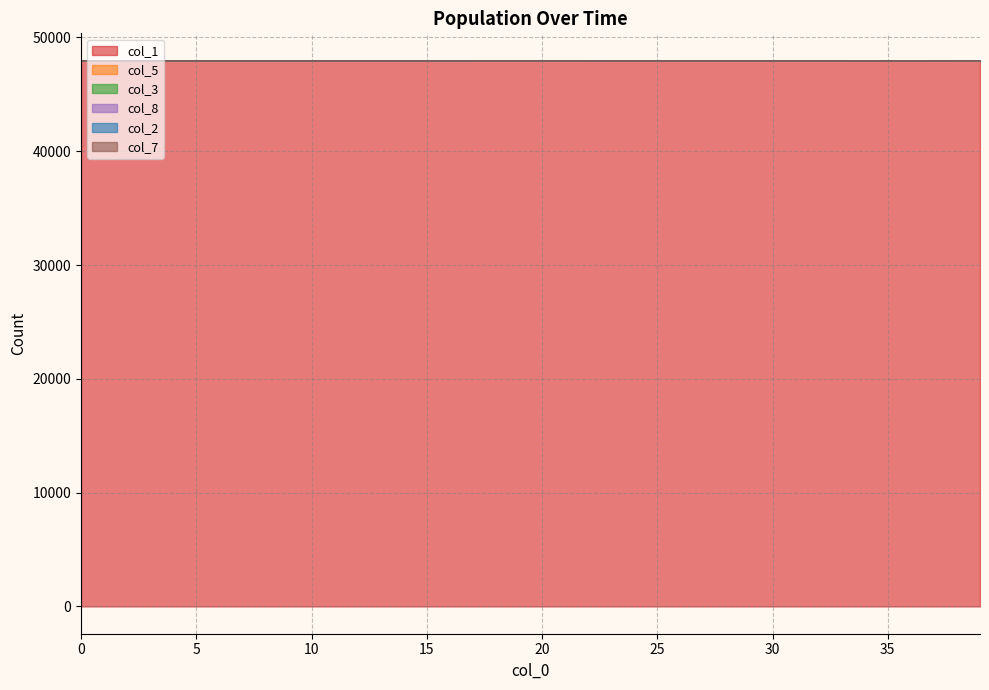

Does the chart have visible grid lines?

Yes